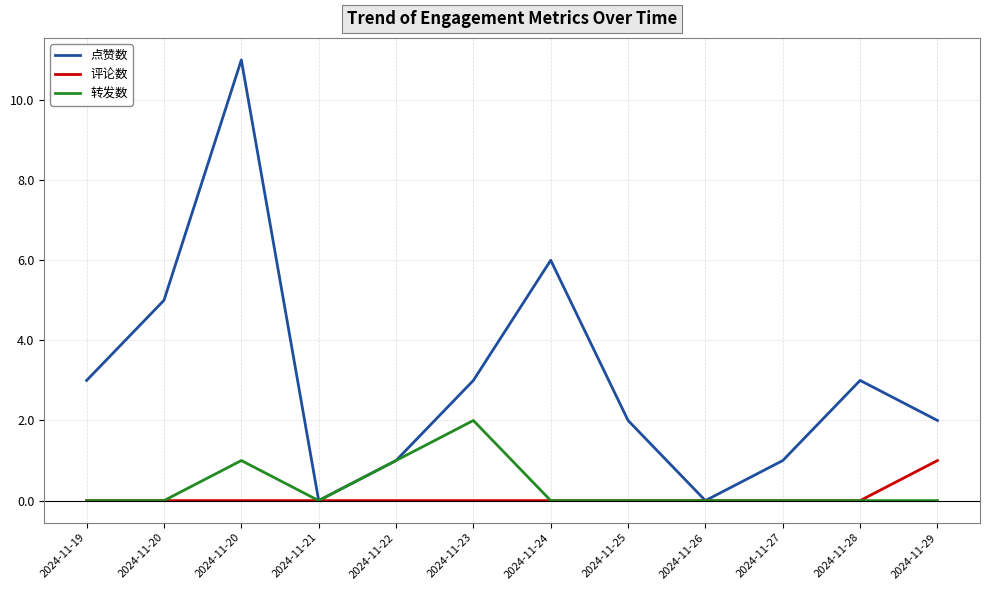

Is this an area chart (filled region under the line)?

No